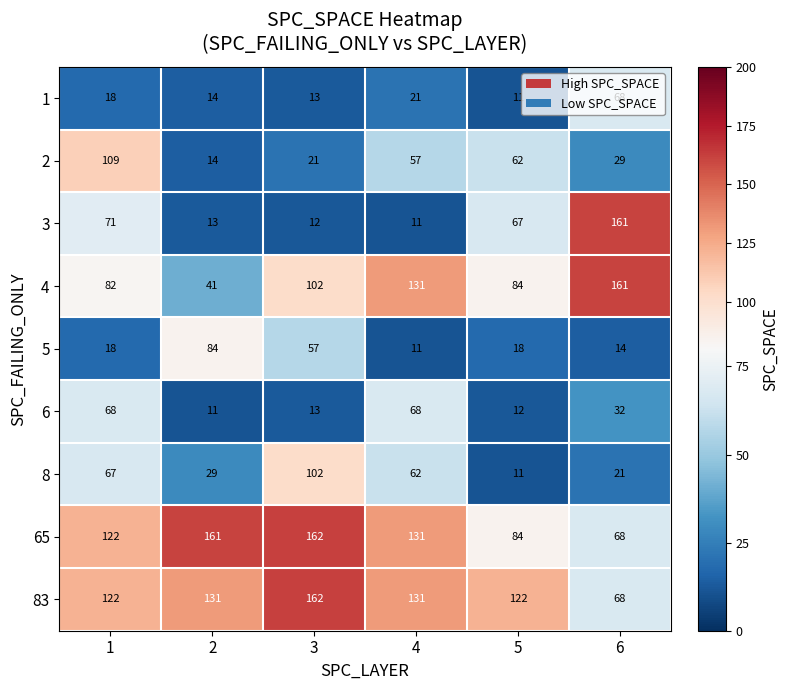

What is the total value across all series at 6?

622